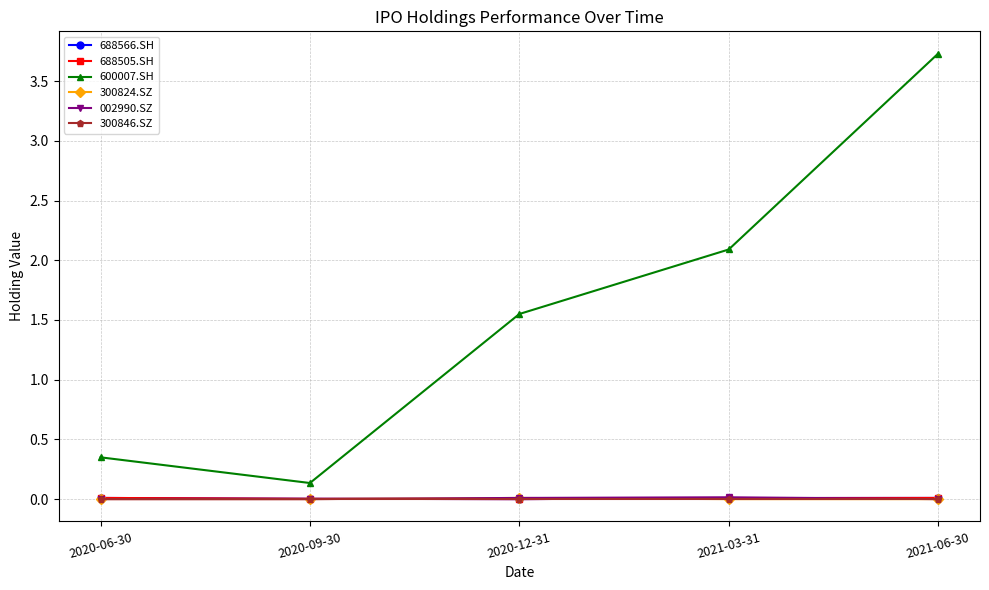

True or false: 002990.SZ and 600007.SH cross at least once.

False